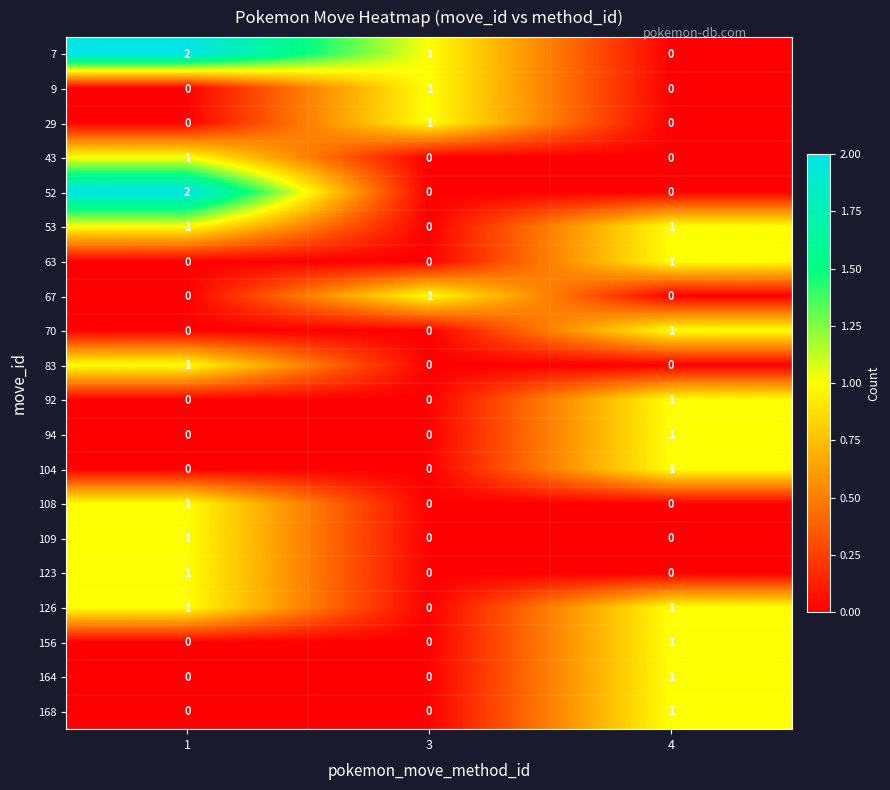

Which series has the largest total across all categories?

7